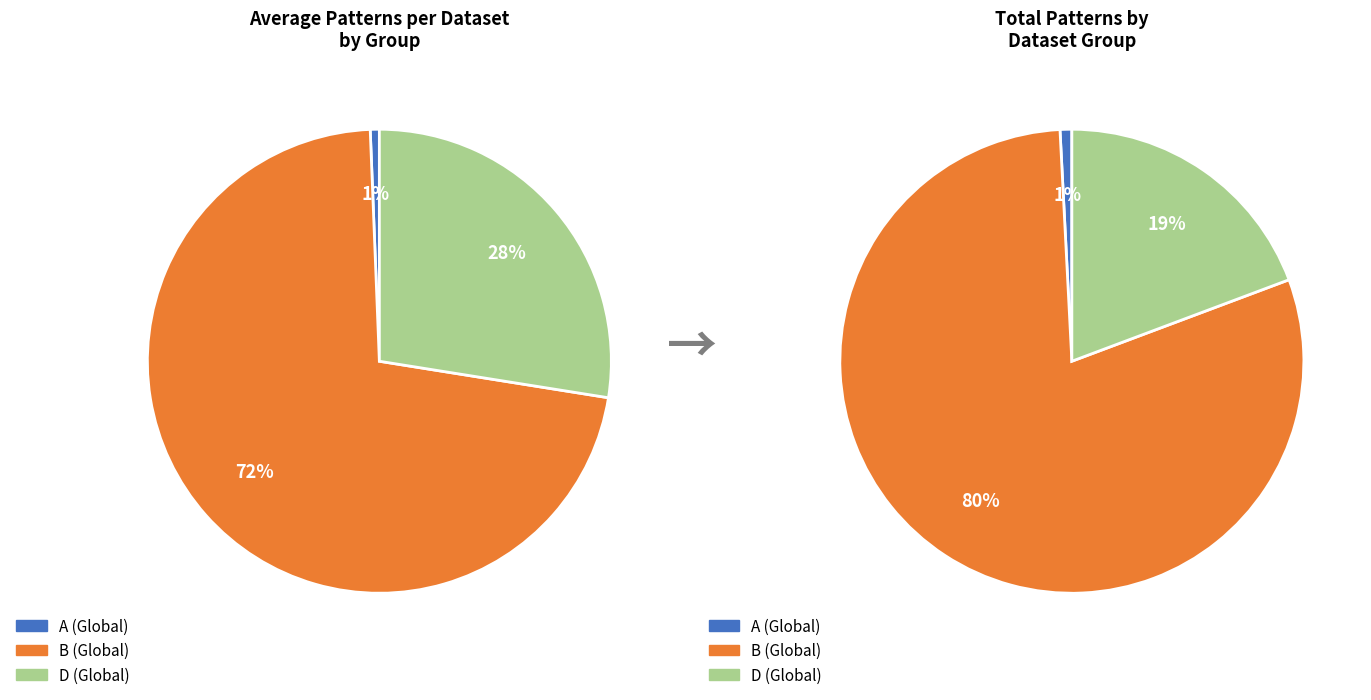

How many segments does this pie chart have?

3